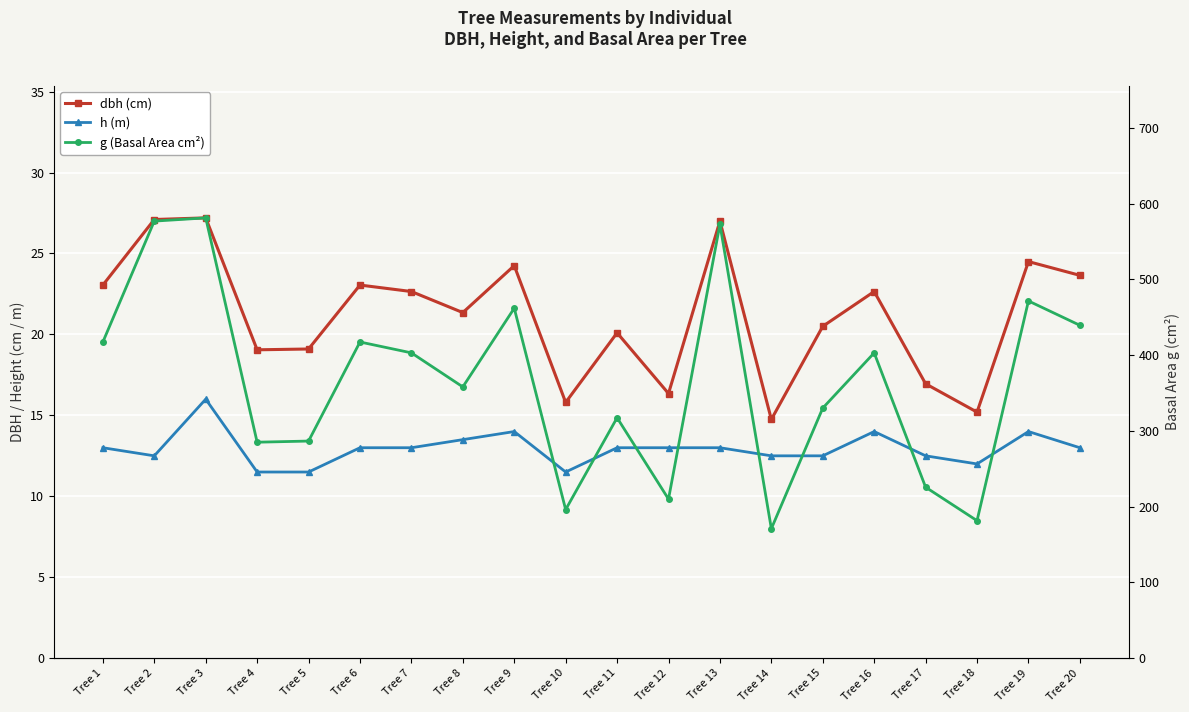

Which has a higher value, Tree 1 or Tree 9?

Tree 9